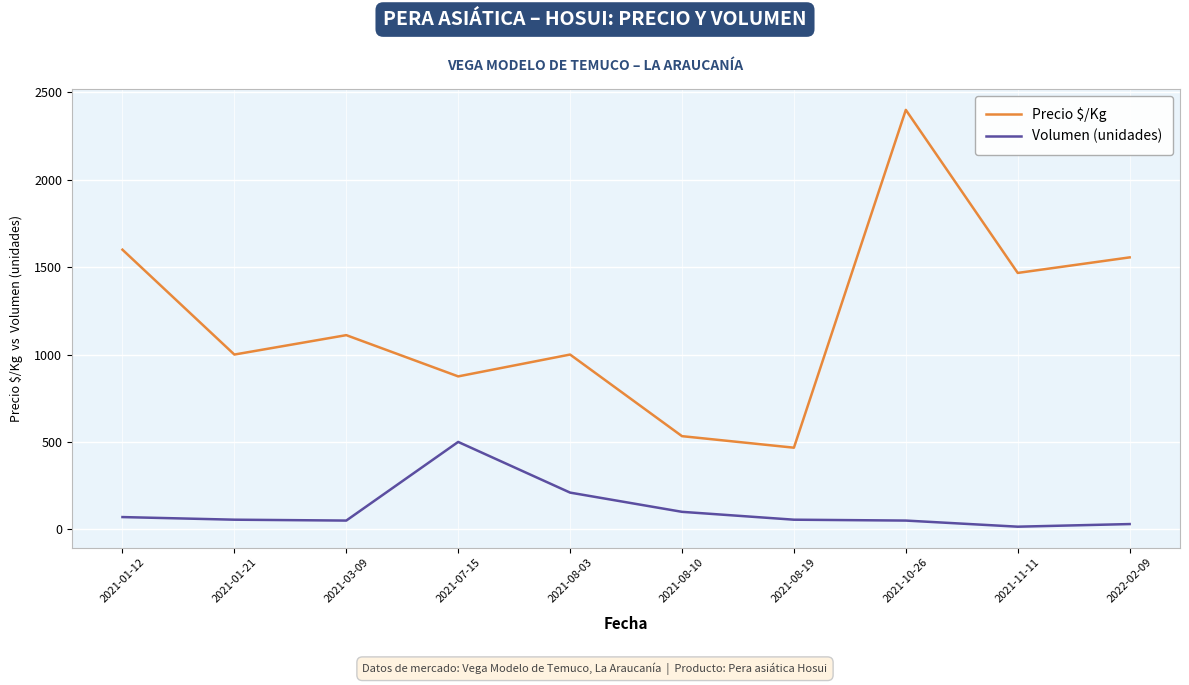

Is it true that Precio $/Kg equals 206 at 2021-01-21?

False